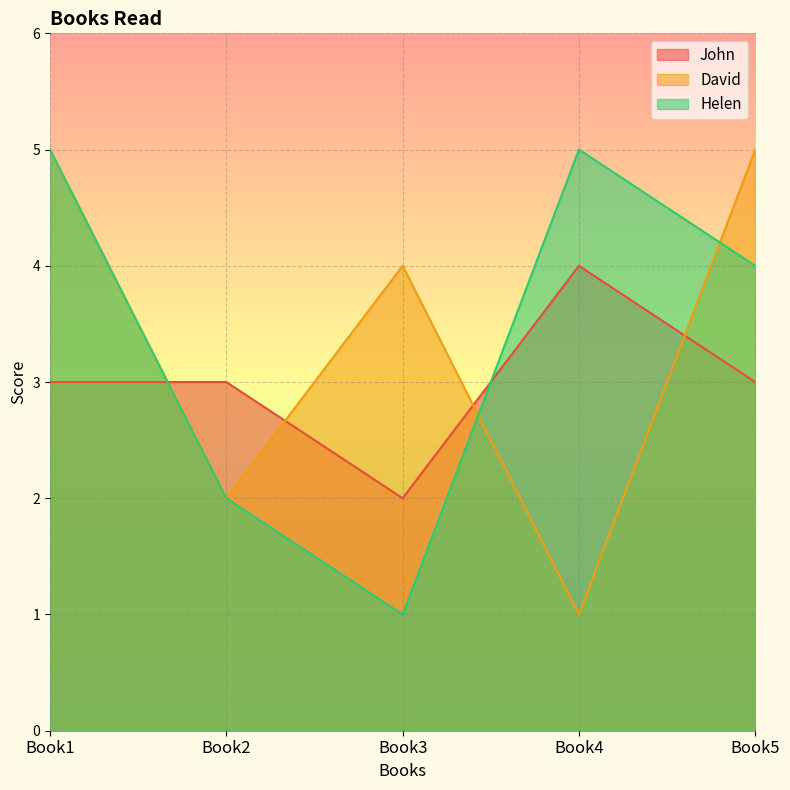

What is the difference between the highest and lowest values at Book2?

1